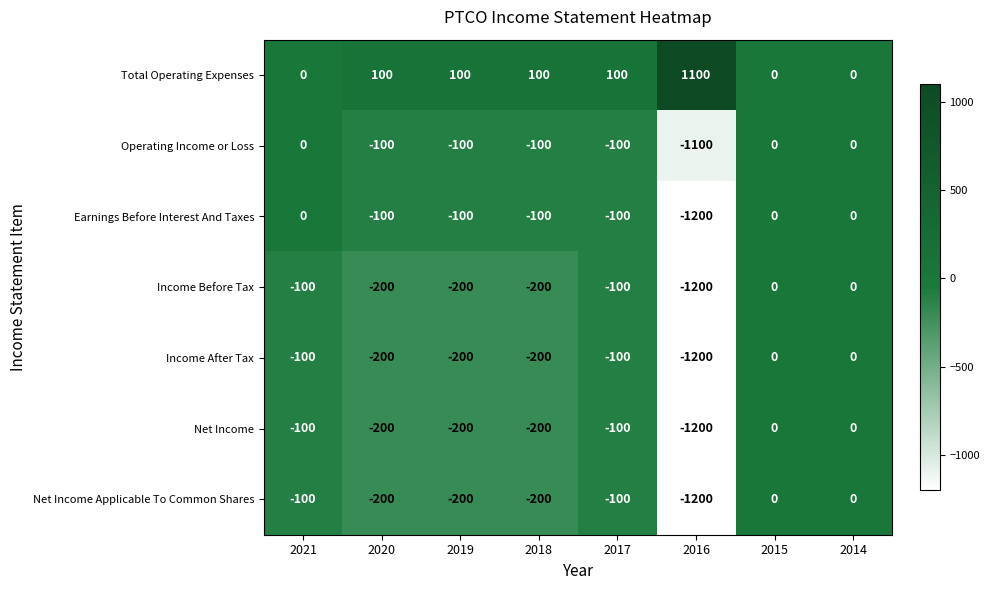

What is the difference between the maximum and minimum values in the Income After Tax series?

1200